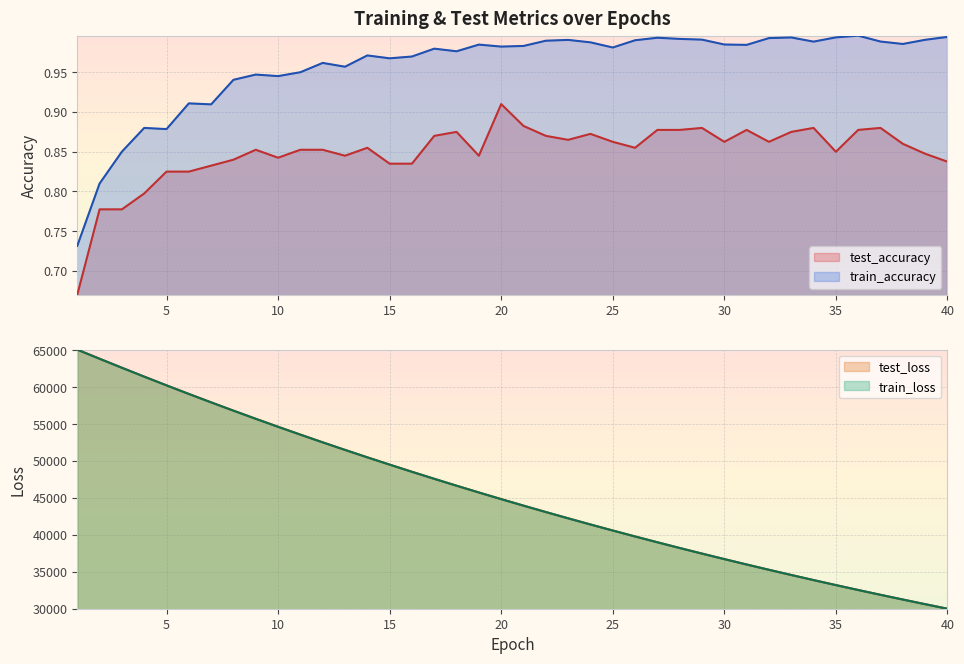

What are all the series names shown in the legend?

test_accuracy, test_loss, train_accuracy, train_loss